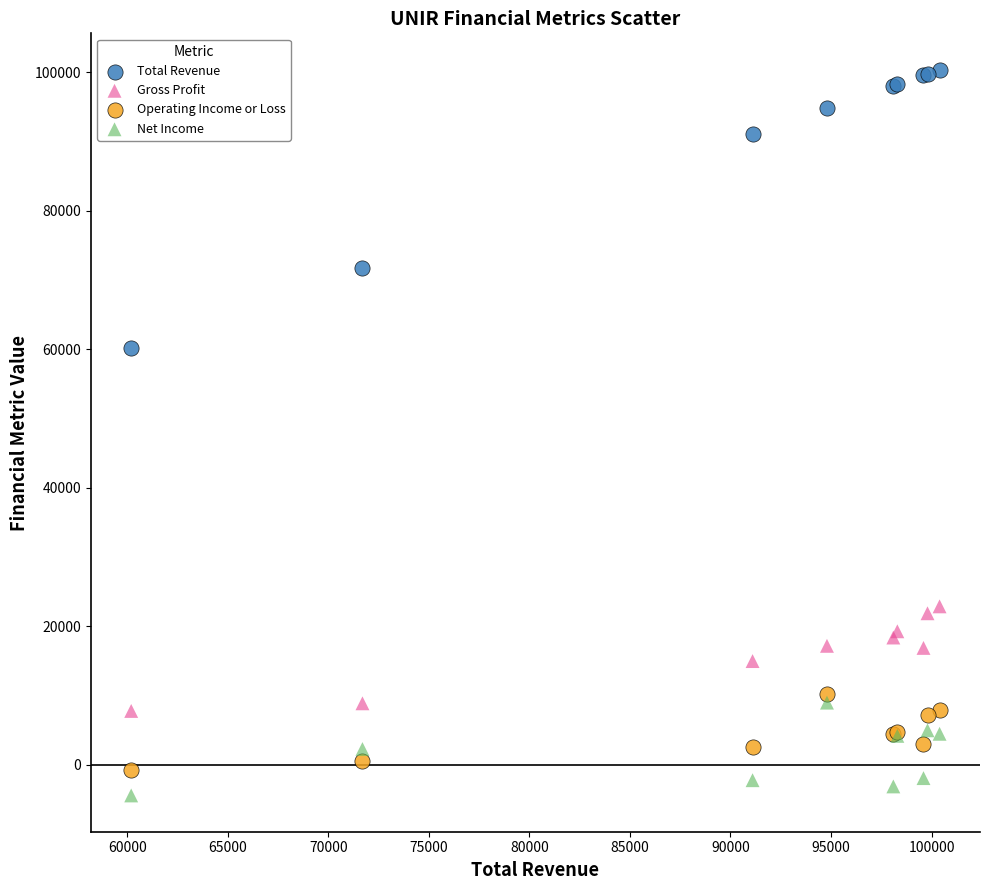

Which series has the largest Y range (max minus min)?

Total Revenue